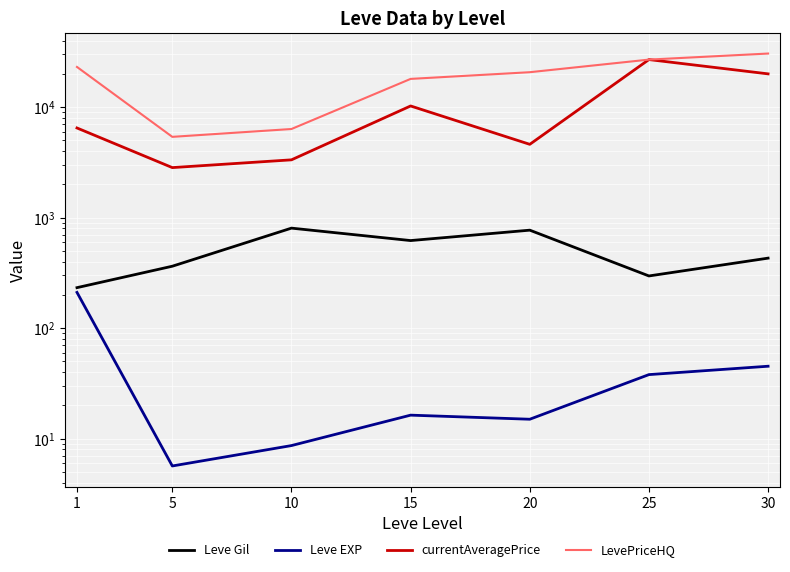

Reading left to right, what are all the values shown in this chart?

Leve Gil: 1=232.5	5=363.3	10=803.3	15=620.0	20=770.0	25=296.7	30=430.0
Leve EXP: 1=210.7	5=5.7	10=8.7	15=16.3	20=15.0	25=38.0	30=45.2
currentAveragePrice: 1=6470.4	5=2834.3	10=3331.8	15=10234.6	20=4602.4	25=26897.1	30=19971.7
LevePriceHQ: 1=23066.0	5=5378.0	10=6332.2	15=17983.4	20=20674.7	25=26880.7	30=30496.2